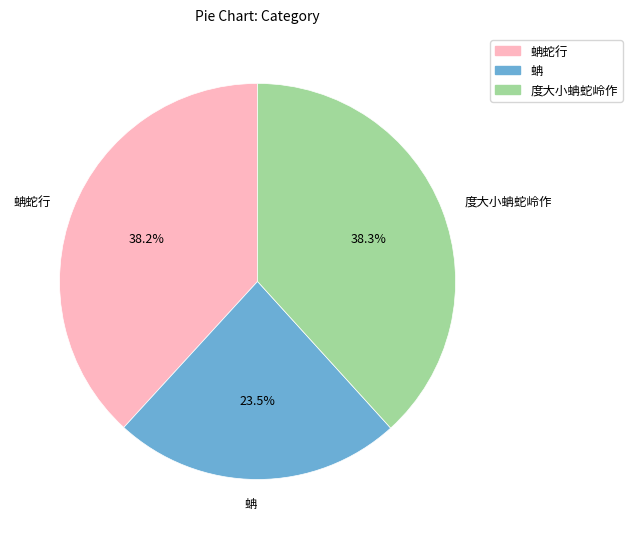

Does any single category account for the majority?

No